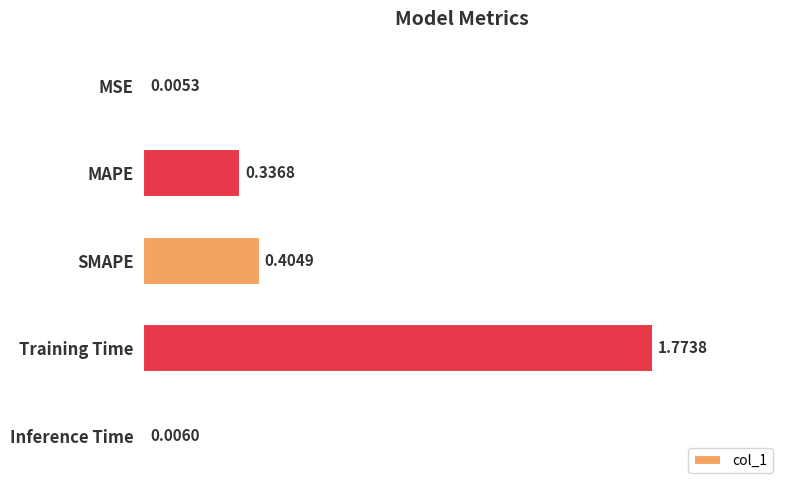

What is the sum of all values?

2.5